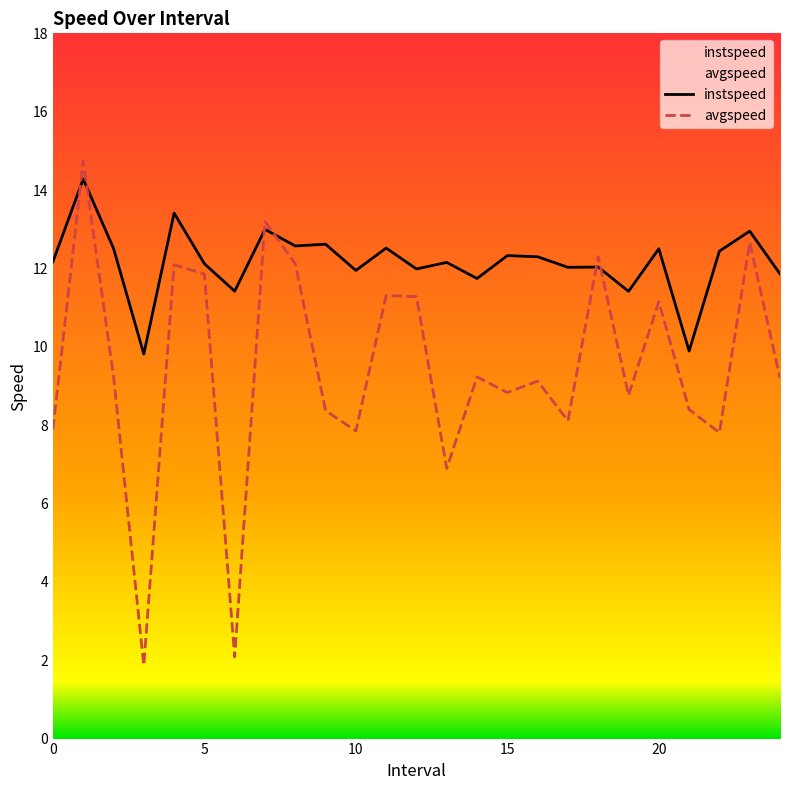

Which category has the lowest value in the avgspeed series?

3.0